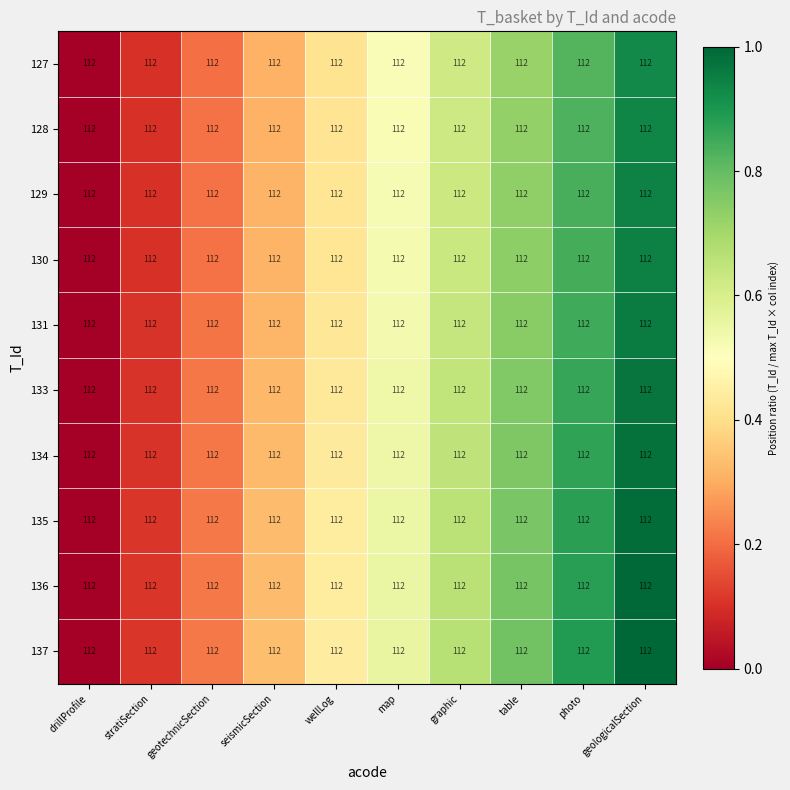

At which category is the sum across all series the highest?

geologicalSection